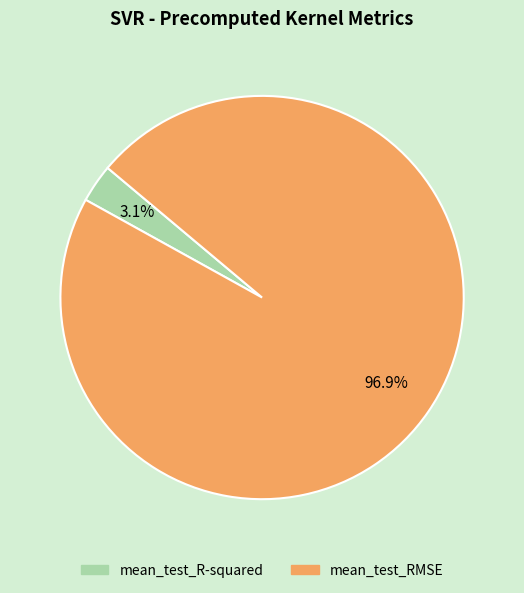

To the nearest percent, what is the combined percentage of mean_test_R-squared and mean_test_RMSE?

100%